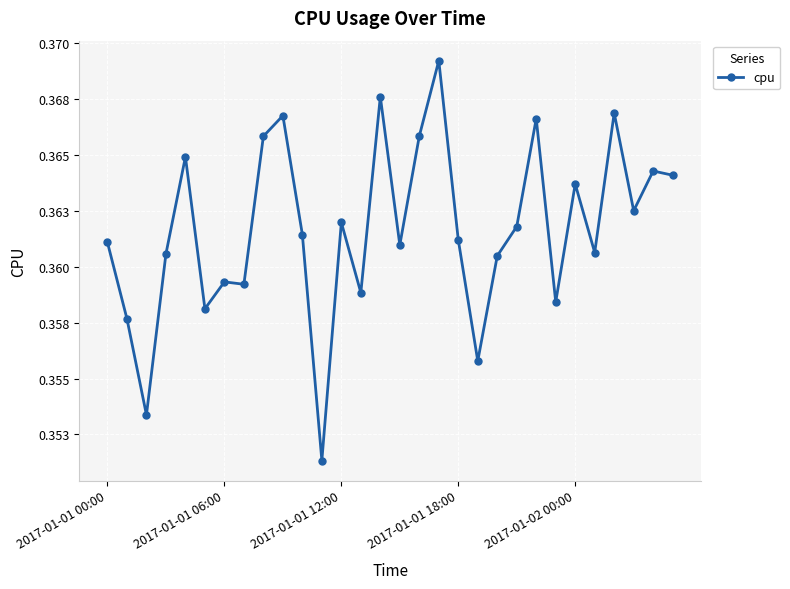

List the labels in order of value, largest first.

17, 14, 26, 9, 22, 16, 8, 2017-01-02 00:00, 28, 29, 24, 27, 12, 21, 10, 18, 2017-01-01 00:00, 15, 25, 2017-01-01 18:00, 20, 6, 7, 13, 23, 5, 2017-01-01 06:00, 19, 2017-01-01 12:00, 11